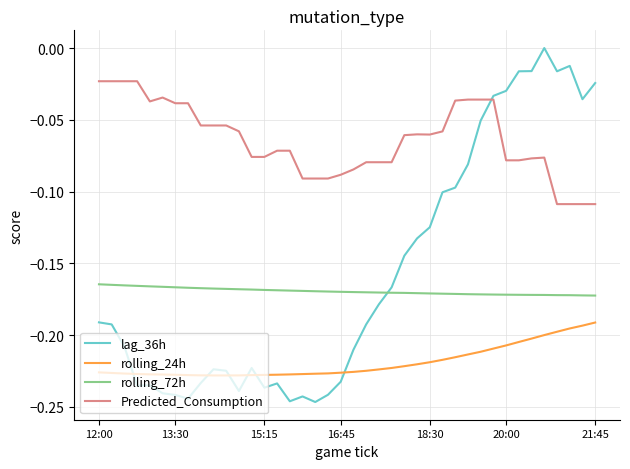

How many lines are shown in the chart?

4